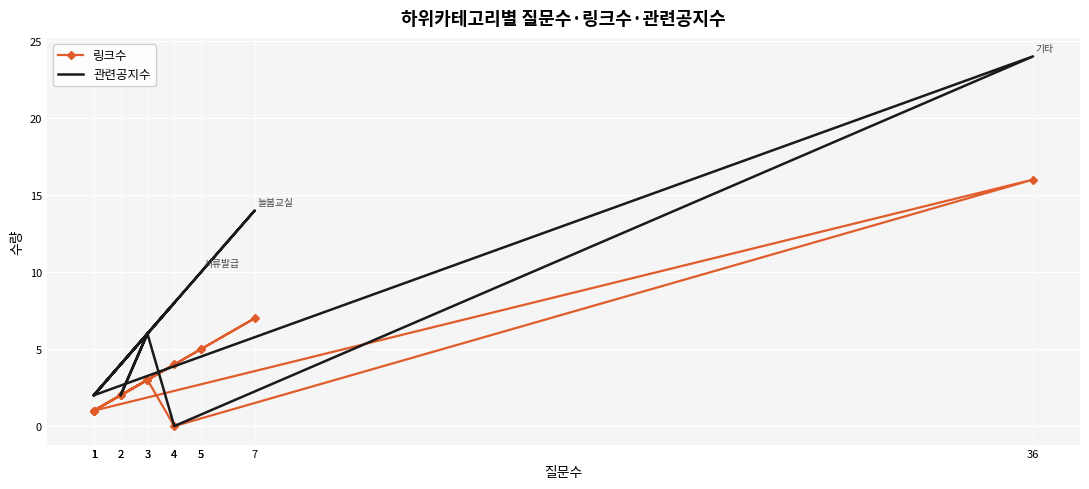

Between 3 and 1, which series saw the biggest shift?

관련공지수